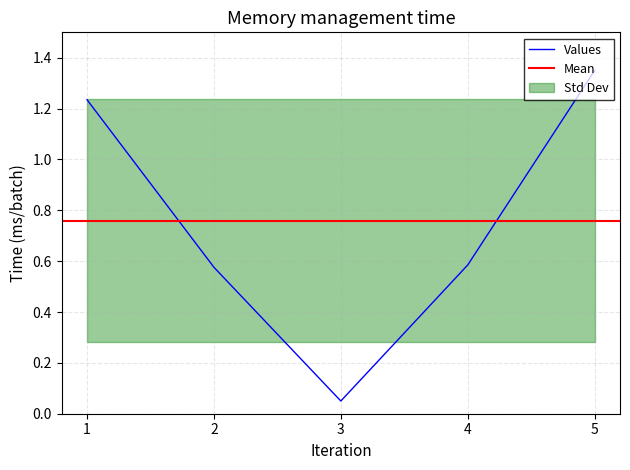

Is it true that the value at 1 is 1.9?

False